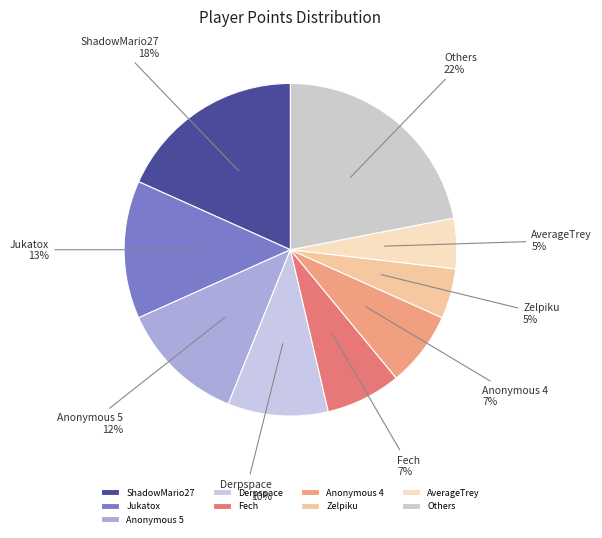

To the nearest percent, what portion does ShadowMario27 represent?

18%